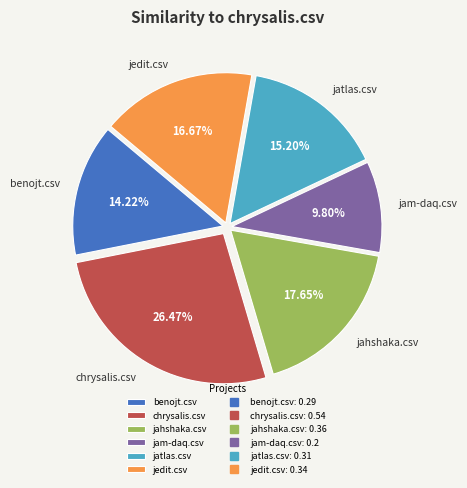

Is jatlas.csv the majority of the pie?

No